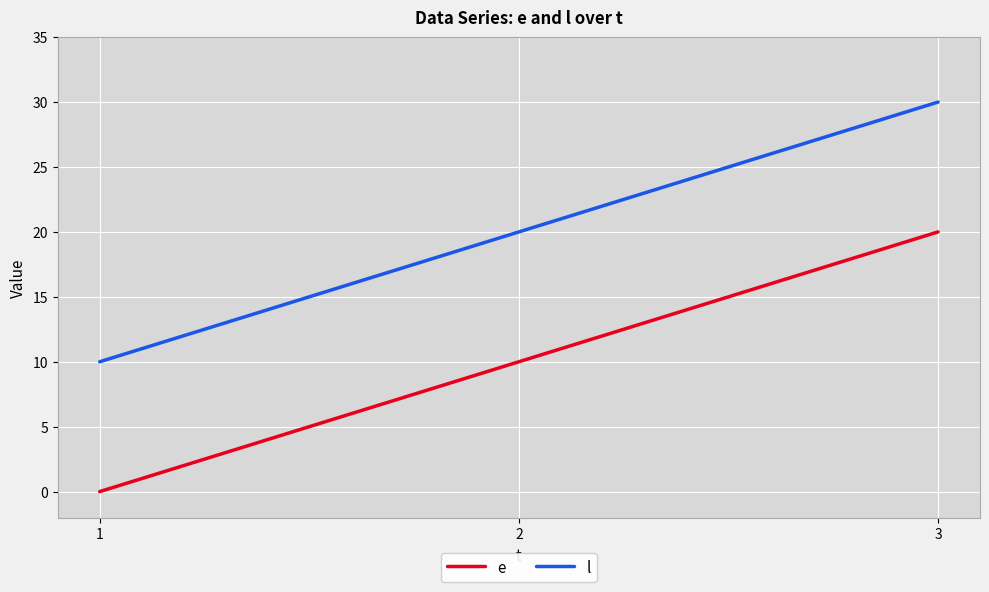

Reading left to right, transcribe all the data shown in this chart.

e: 1=0	2=10	3=20
l: 1=10	2=20	3=30